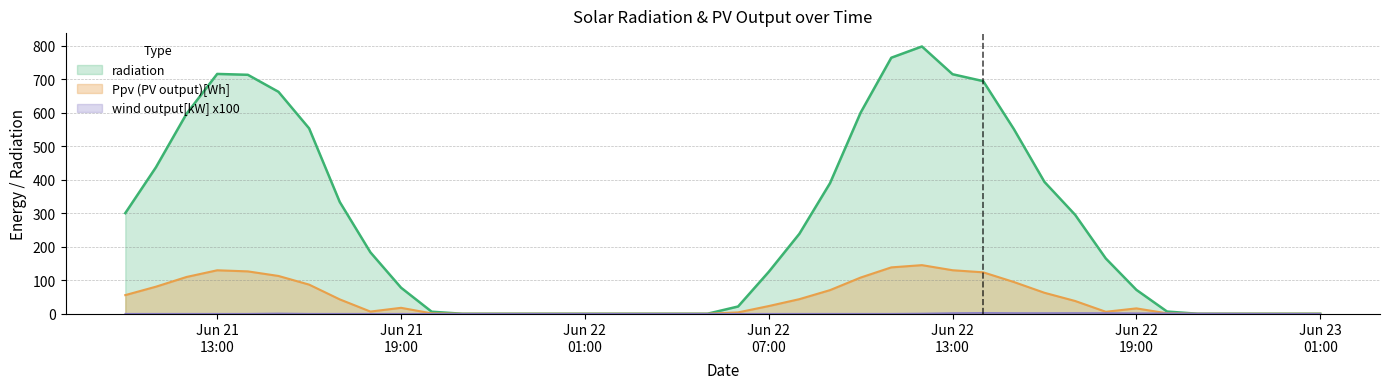

What is the difference between the maximum and minimum values in the wind output[kW] x100 series?

2.6